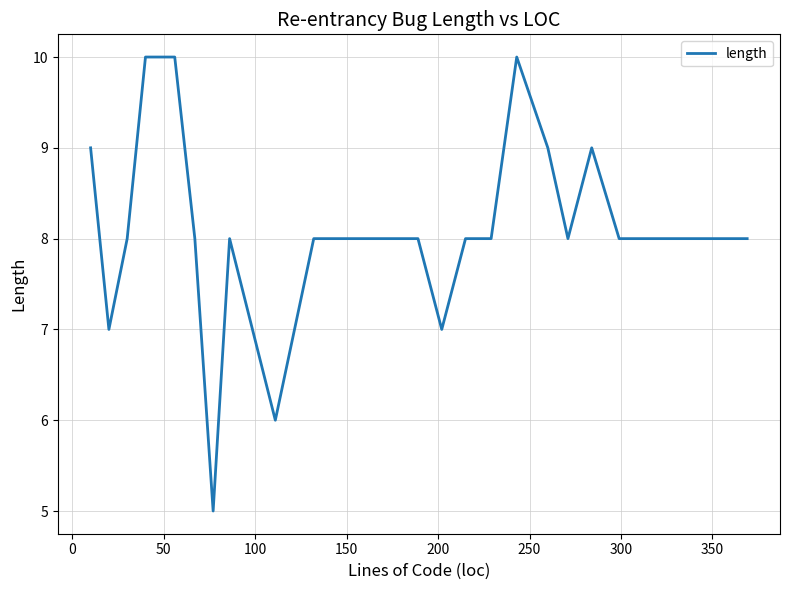

What is the difference between the maximum and minimum values?

5